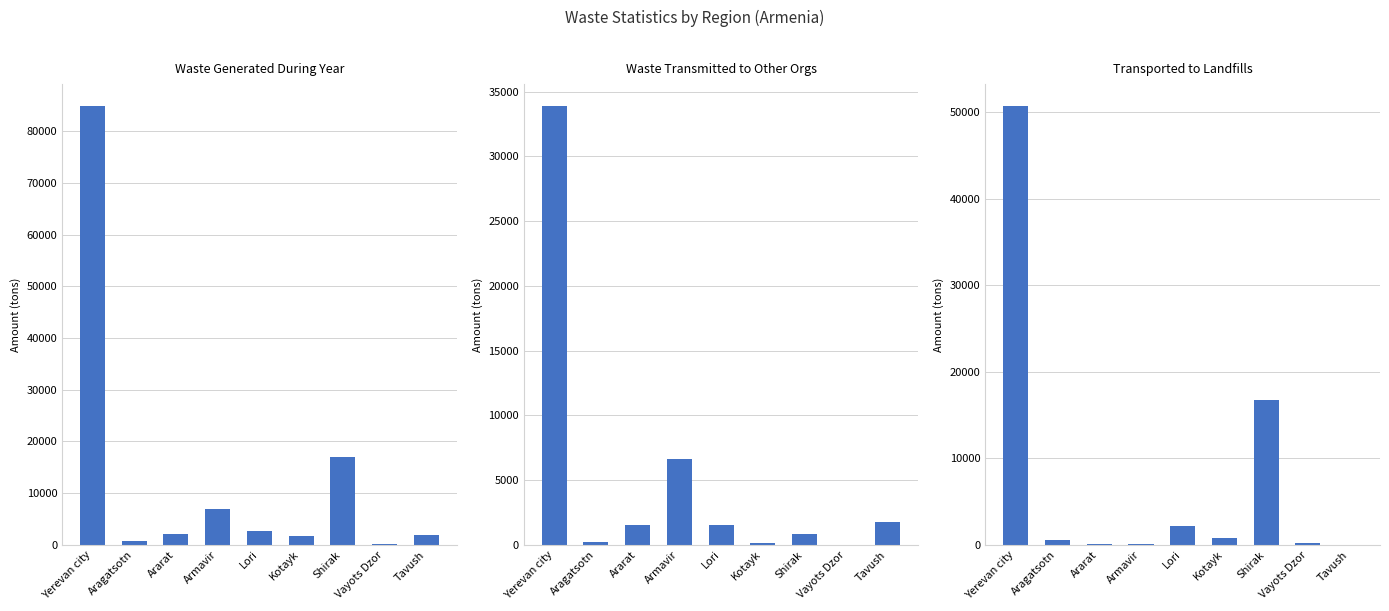

Which series has the largest range (max minus min)?

Waste Generated During Year